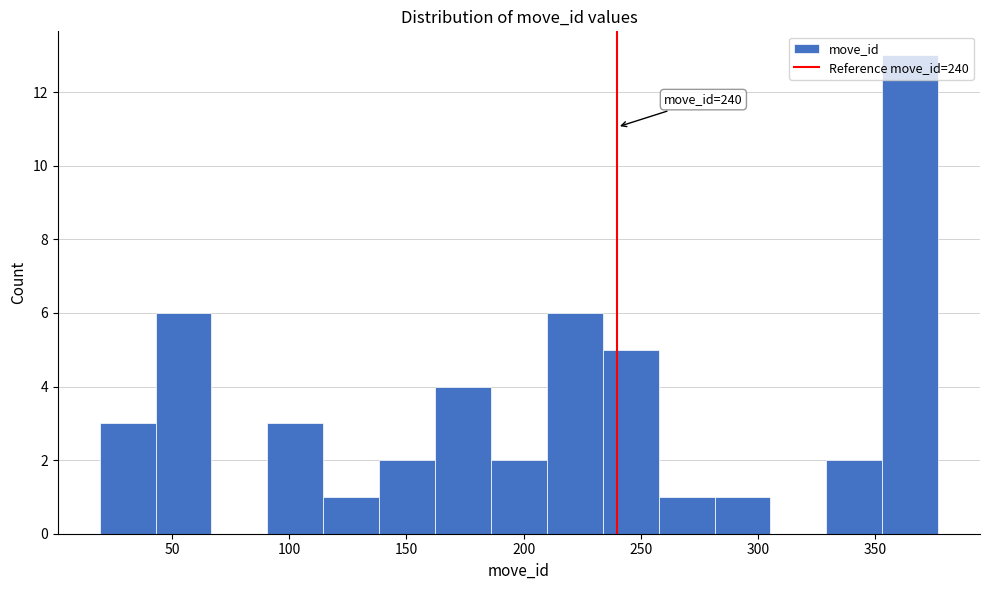

Which range on the x-axis has the tallest bar?

355 to 375